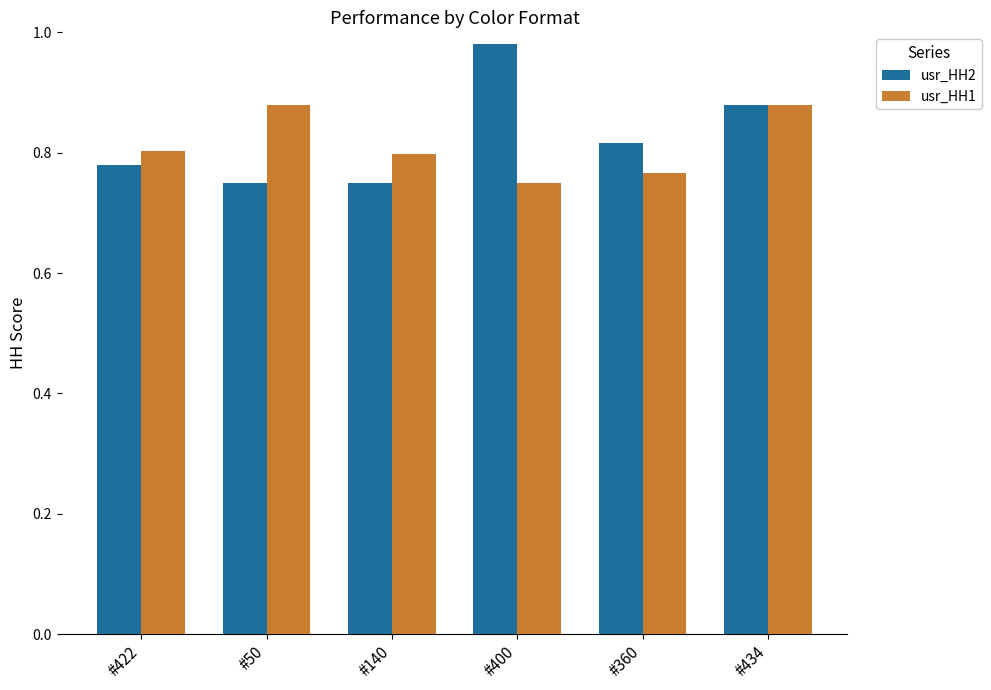

Where is usr_HH1 nearest to the value 0?

#400